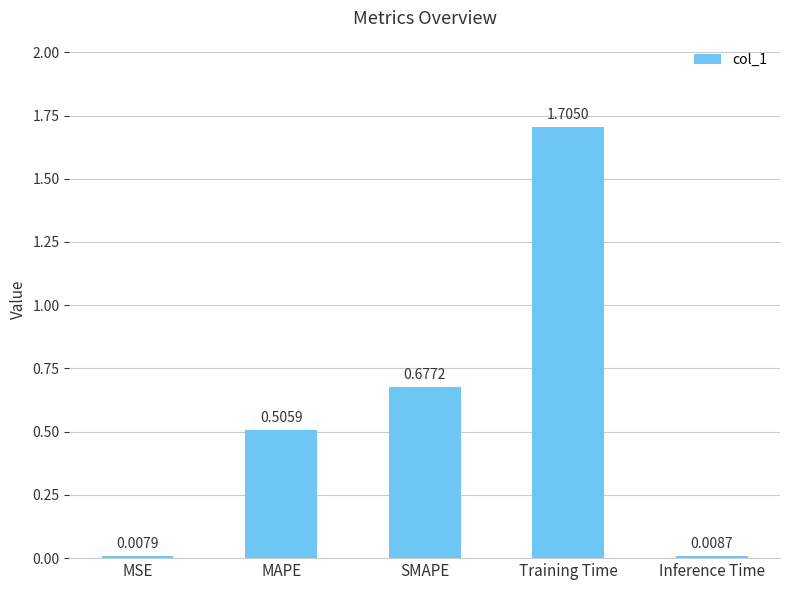

What is the average value?

0.6